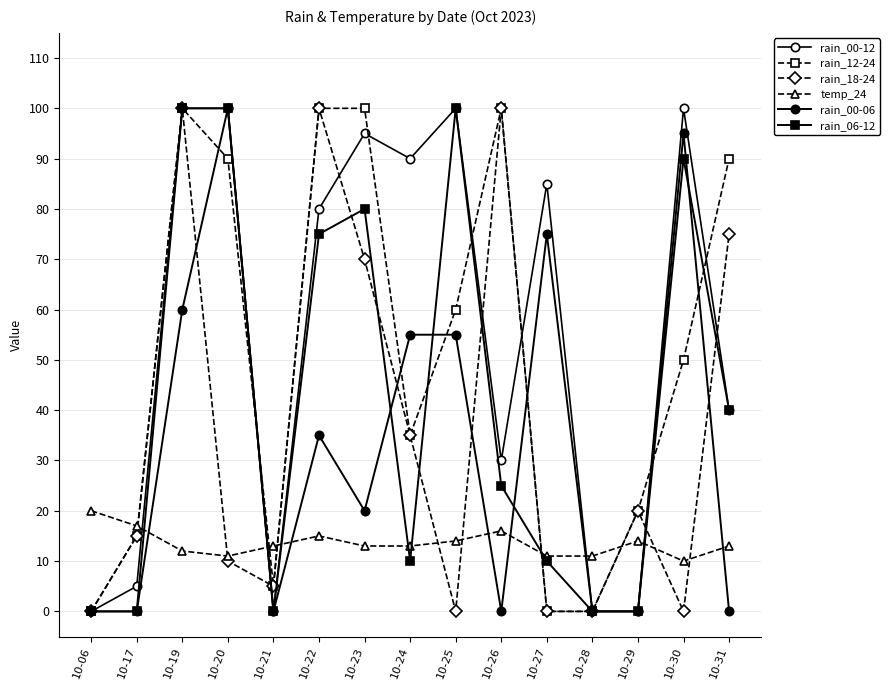

Between which two adjacent categories do rain_00-12 and temp_24 first intersect?

10-17 and 10-19